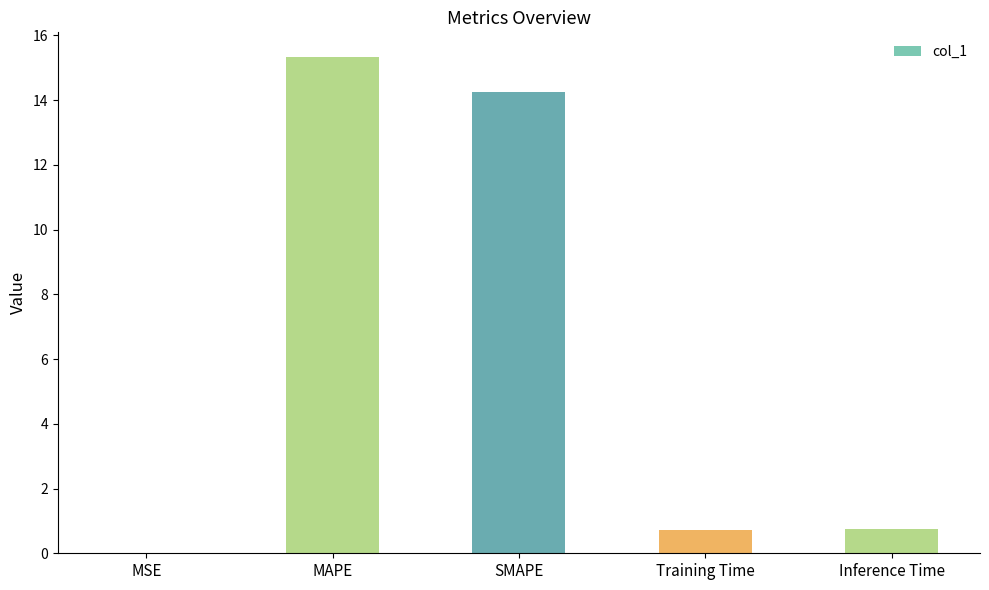

Are the bars grouped side by side (vs. stacked)?

No